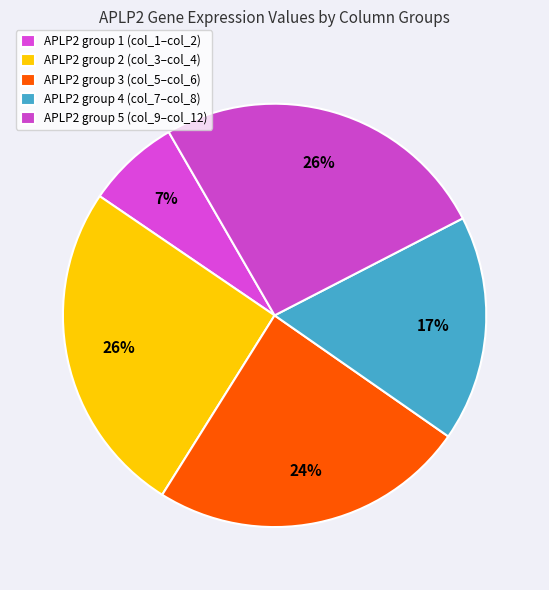

How many slices are in this pie chart?

5